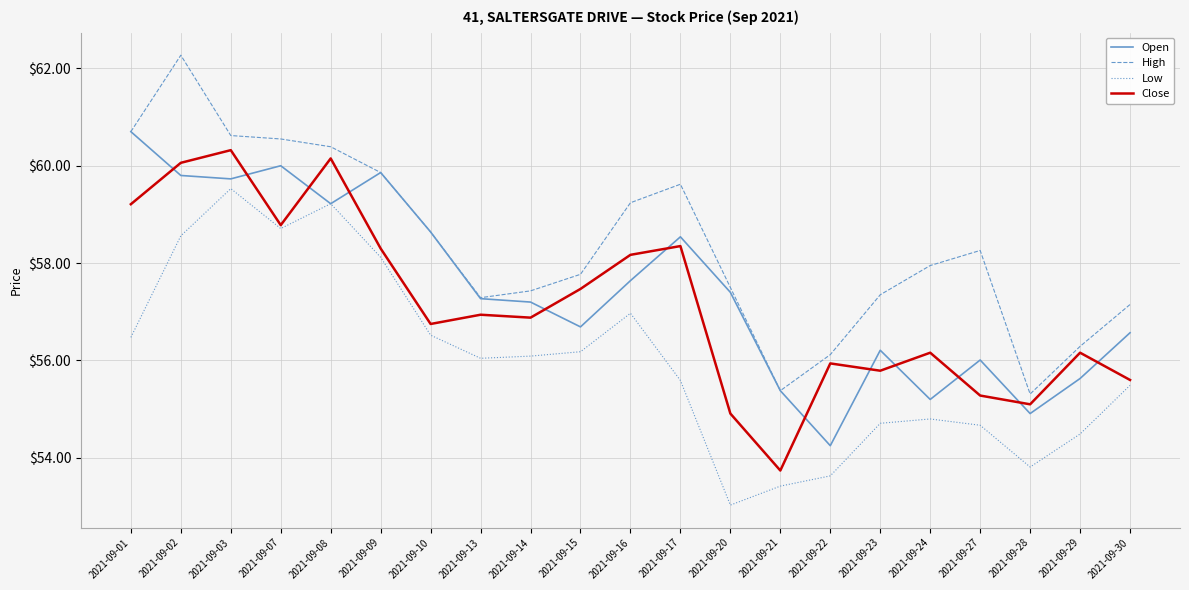

Where is High nearest to the value 58?

2021-09-24